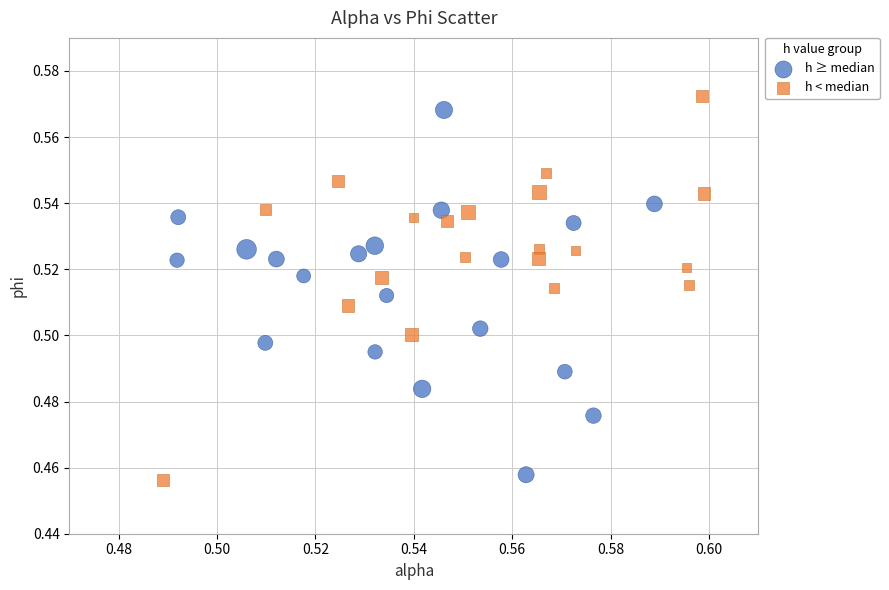

What are all the series names shown in the legend?

h ≥ median, h < median